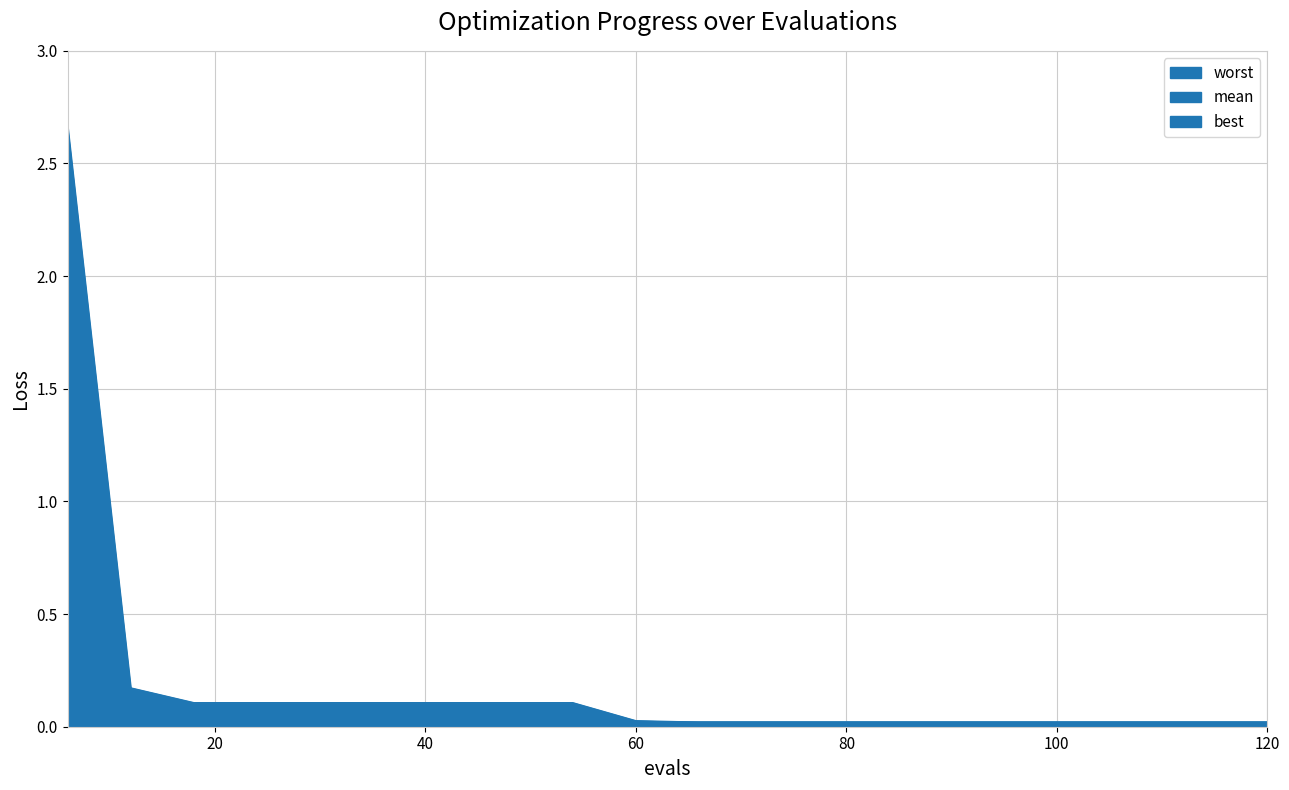

True or false: mean has a value of 0.1 at 30.

True